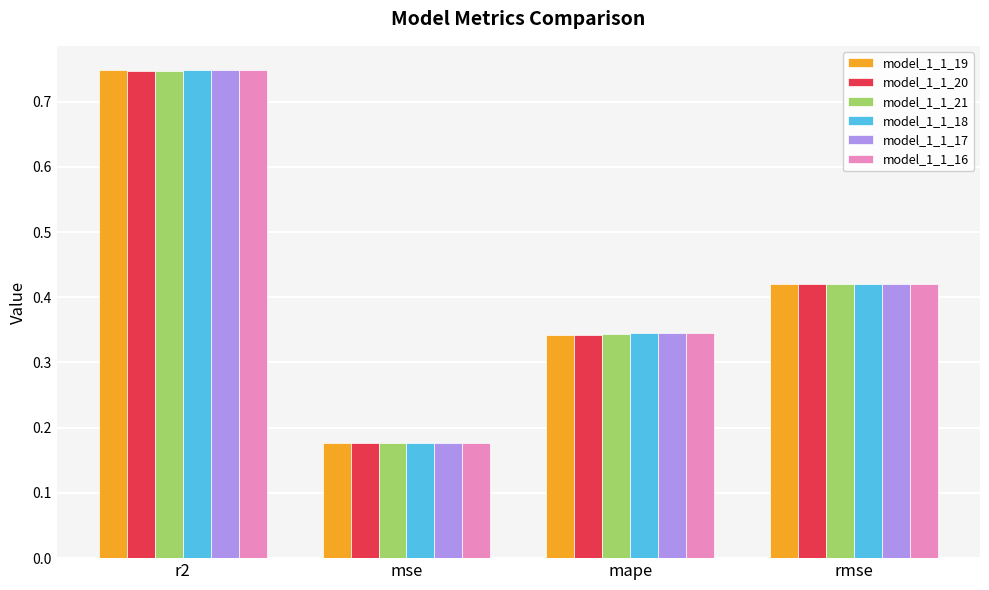

What is the sum of the model_1_1_21 values at mse and mape?

0.5